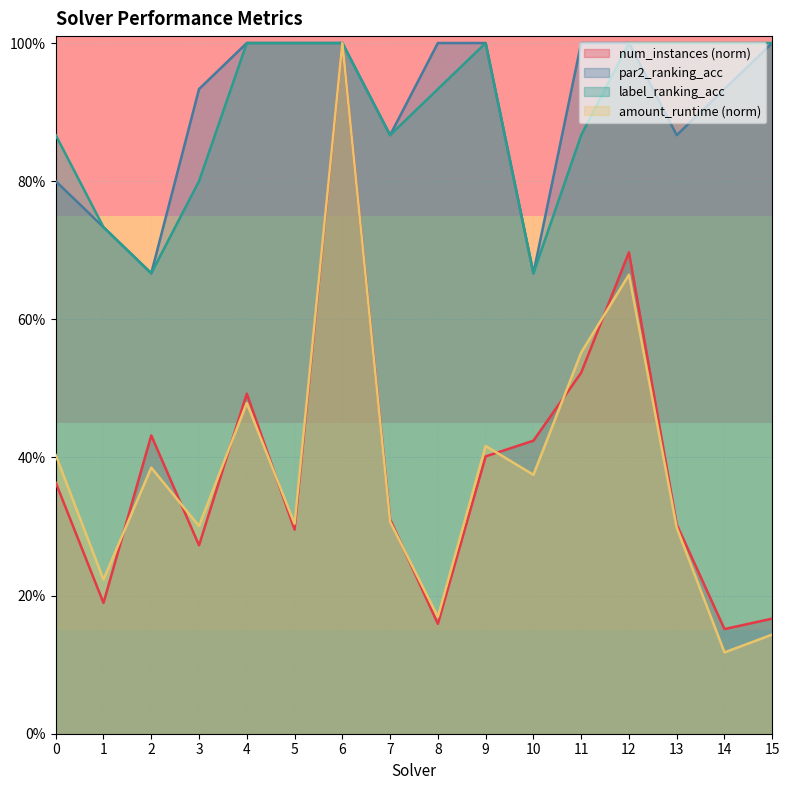

Does the chart display data point markers on the line(s)?

No